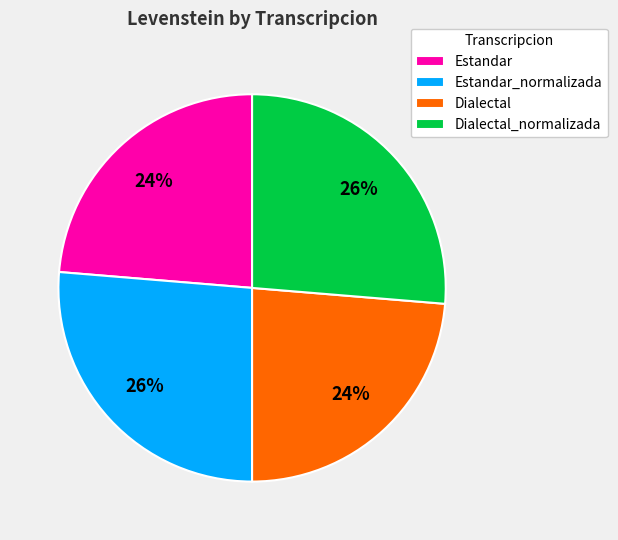

True or false: Dialectal accounts for 17% of the total.

False